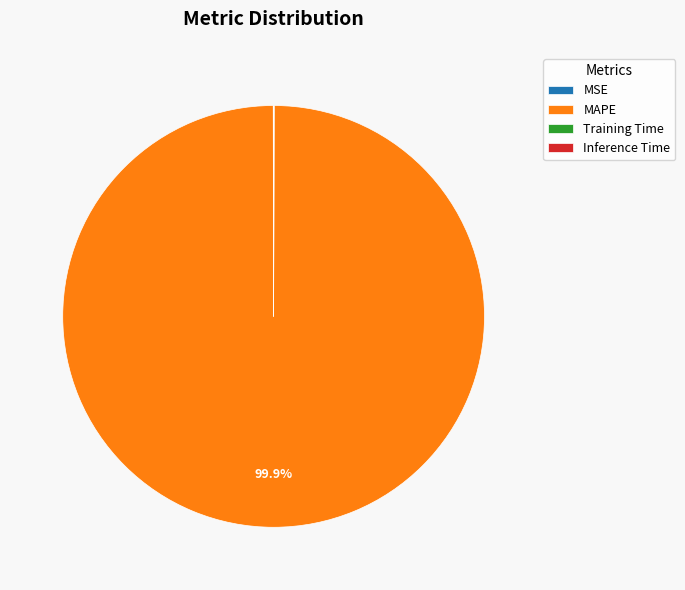

Which slice is the largest?

MAPE